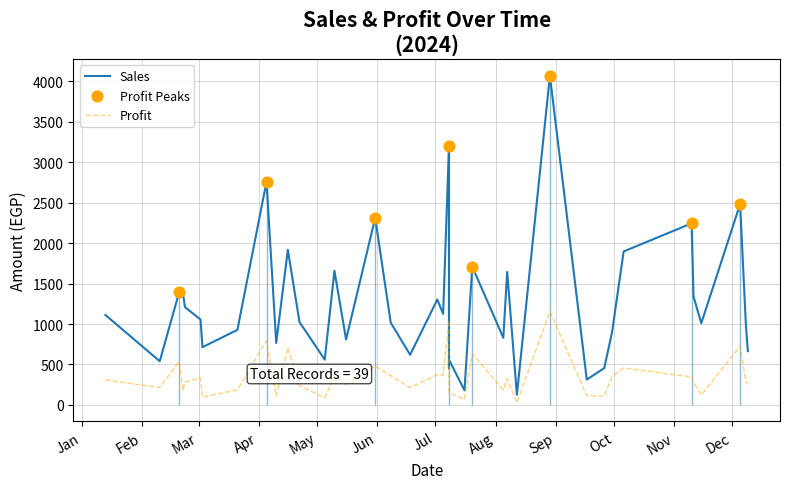

Which series contains the highest Y value?

Sales